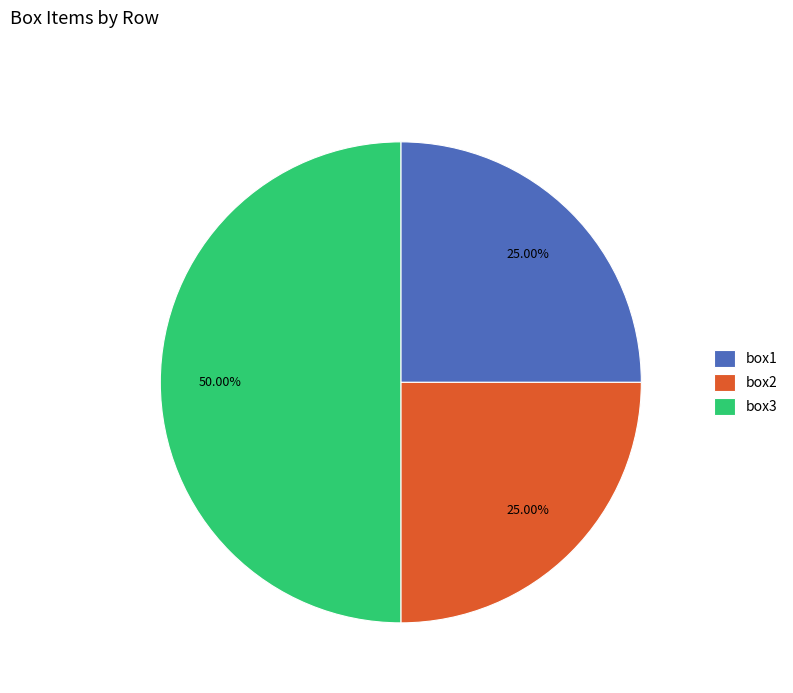

True or false: box1 accounts for 18% of the total.

False